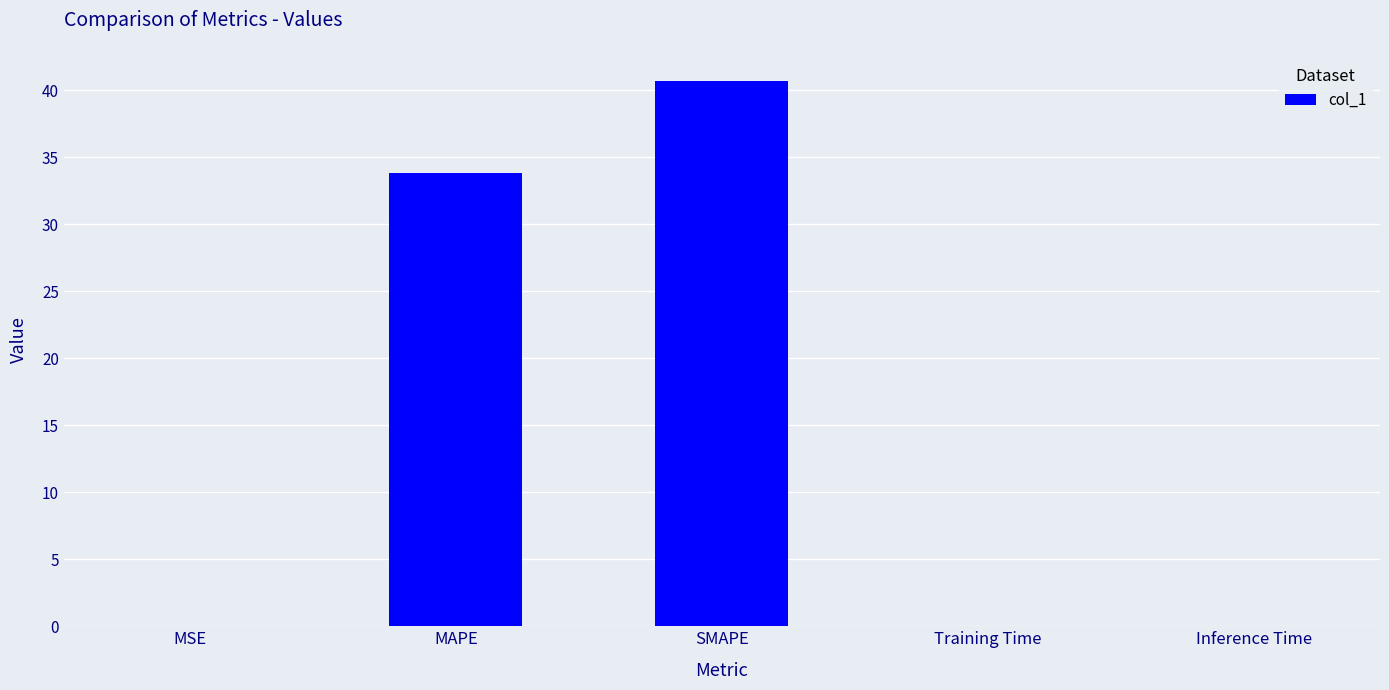

True or false: the data shows 40.7 at SMAPE.

True